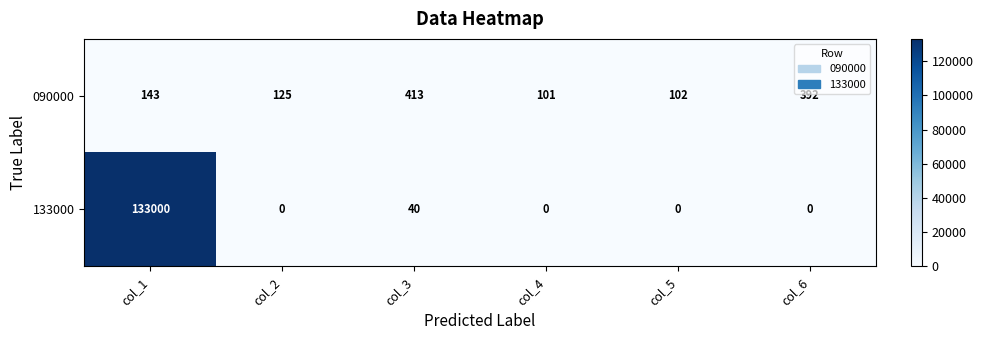

At how many categories does at least one series exceed 15807?

1